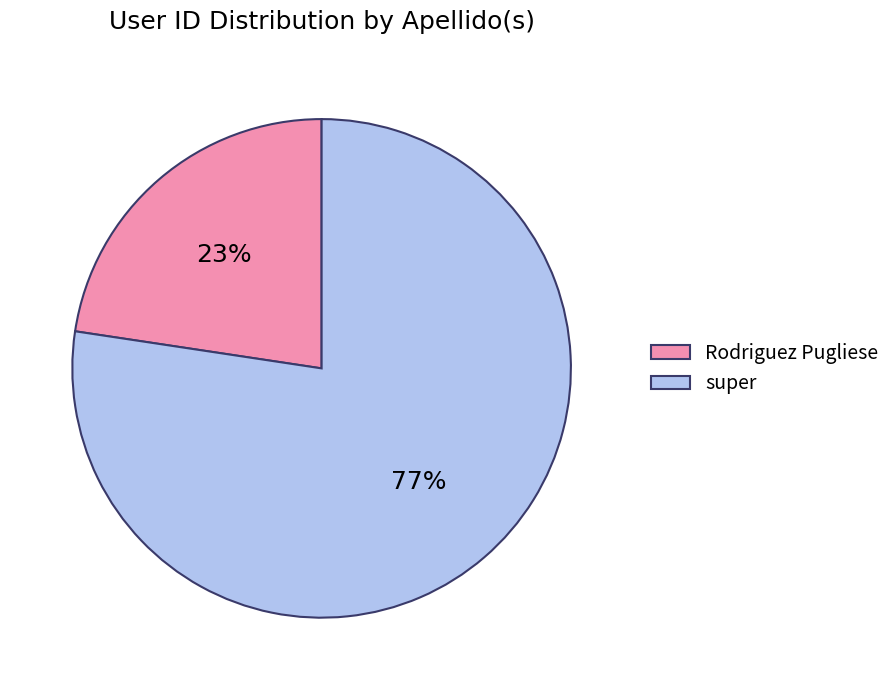

How many segments does this pie chart have?

2